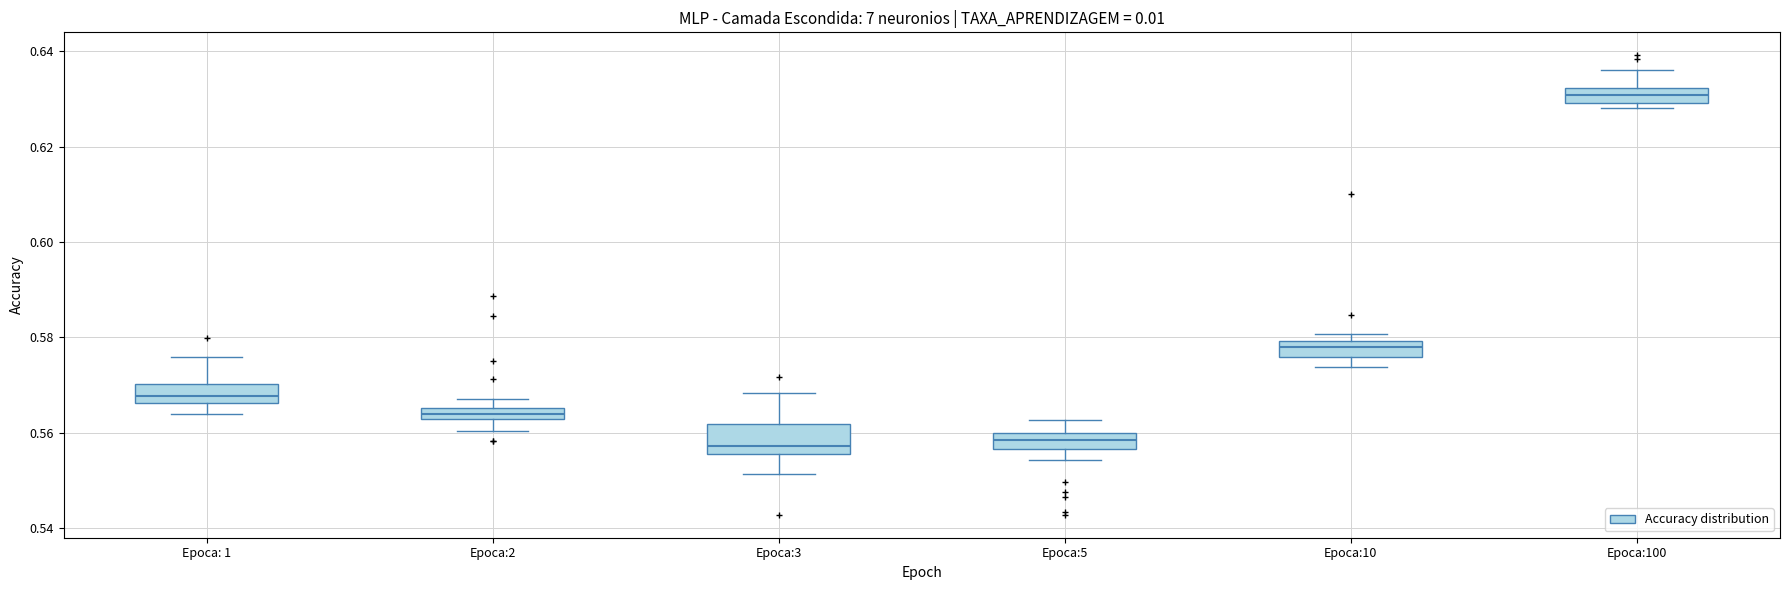

Which box's median line is the highest?

Epoca:100